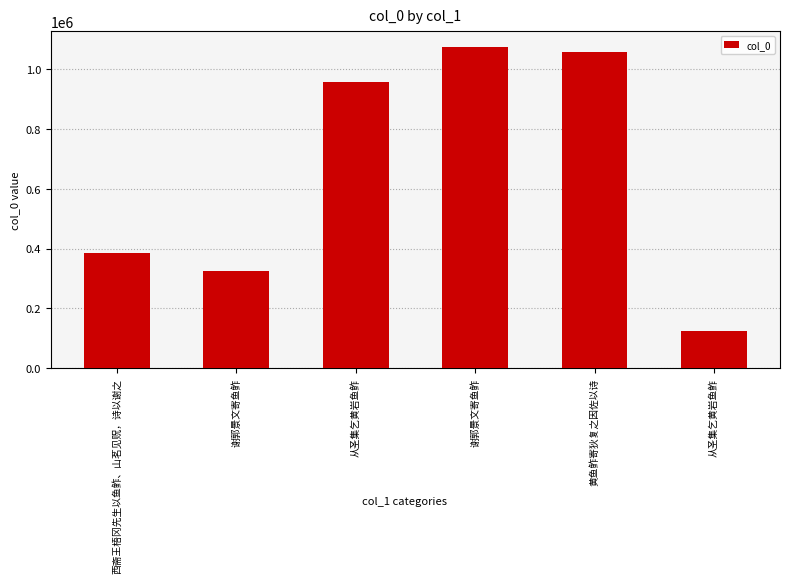

What is the change in value from 西斋王梧冈先生以鱼鲊、山茗见贶，诗以谢之 to 从圣集乞黄岩鱼鮓?

-260335